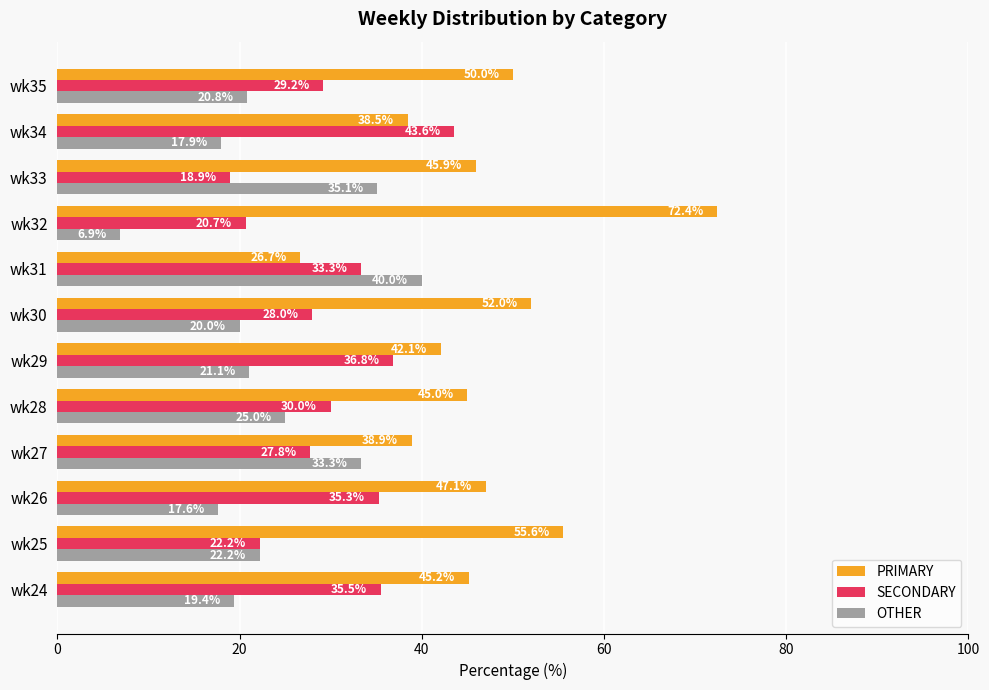

Which series has the largest total across all categories?

PRIMARY